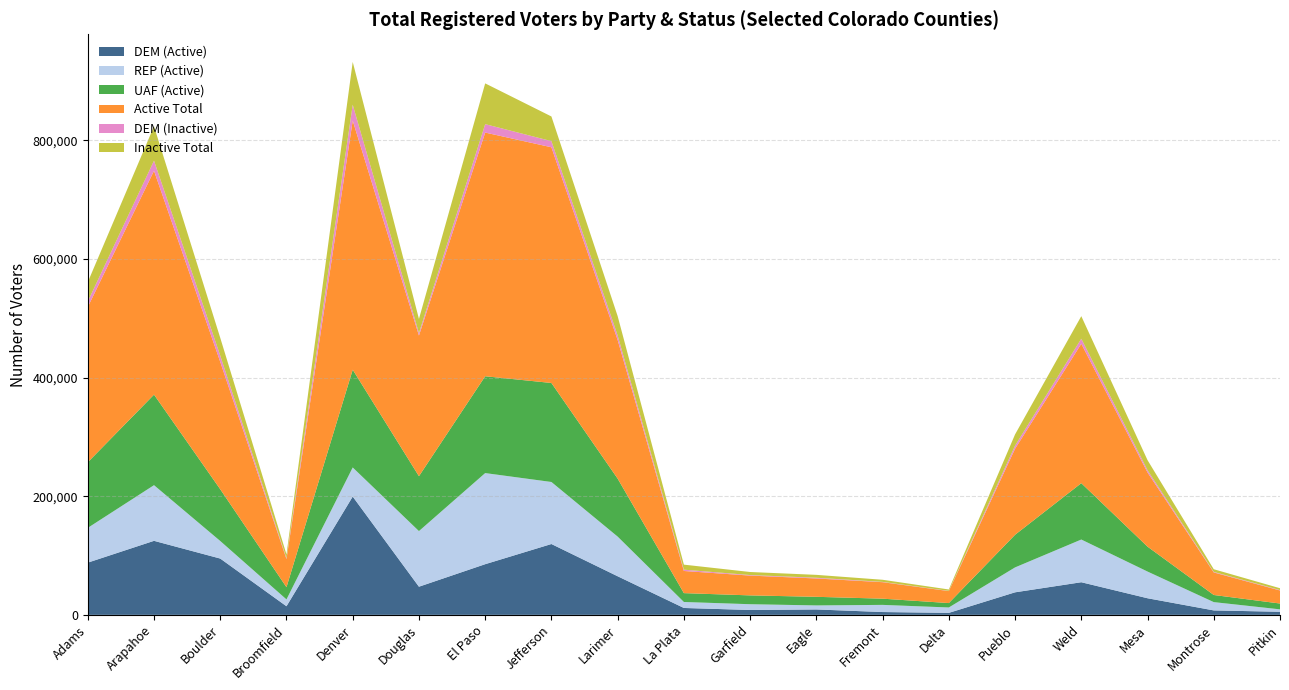

Reading right to left, transcribe all the data shown in this chart.

DEM (Active): 5200	7500	28000	55000	38000	3361	4762	9120	8214	11621	65059	119419	85416	47458	199398	14531	94914	124783	88032
REP (Active): 4100	14000	45000	72000	42000	9095	12060	6788	9734	10090	66856	104576	153591	93772	49076	11521	29605	93839	58604
UAF (Active): 9800	12000	42000	95000	55000	7422	10465	14513	14875	14924	97731	166881	163197	92529	164788	20583	87225	152624	110580
Active Total: 22000	38000	125000	235000	145000	20204	27779	30922	33364	37321	233702	397345	410792	237091	419892	47357	214768	377289	261717
DEM (Inactive): 700	900	3800	8500	5200	343	514	1222	915	2219	7564	10334	14200	4145	26774	1576	10518	17101	9319
Inactive Total: 3100	4500	17000	38000	19000	2354	3573	4873	5135	8474	32655	41582	68700	23841	72137	6322	29966	57994	32598